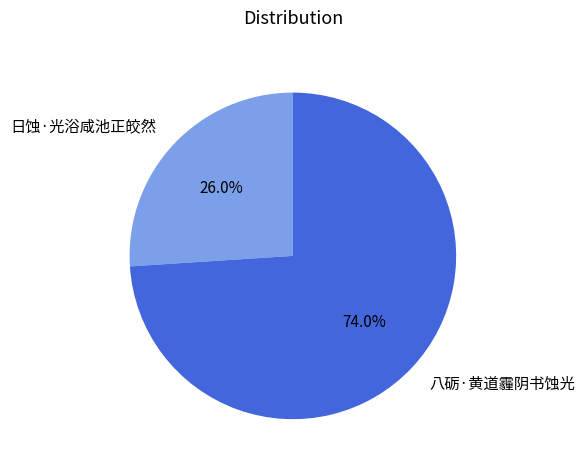

Which slice is the largest?

八砺·黄道霾阴书蚀光